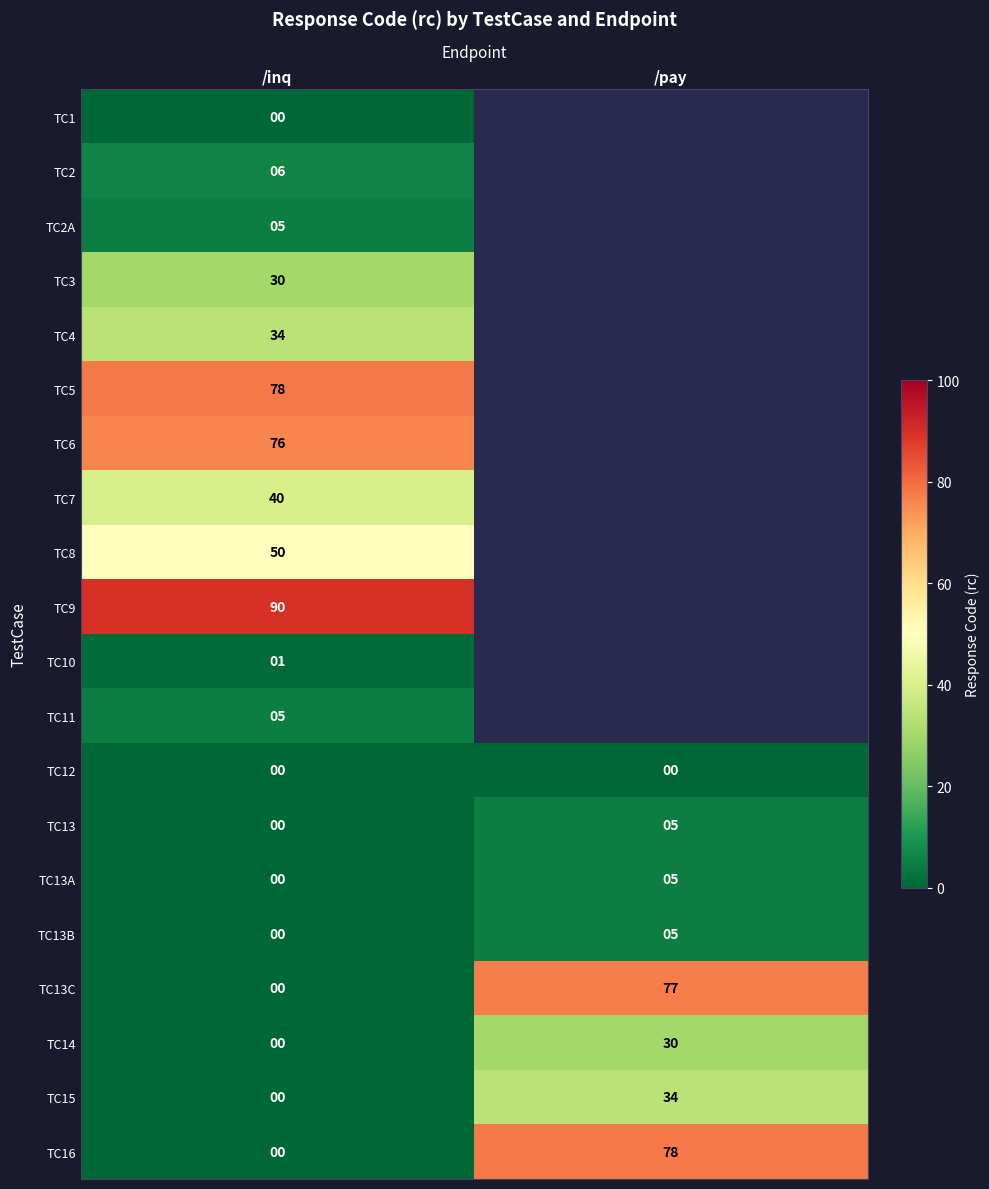

How many distinct data groups are displayed?

20